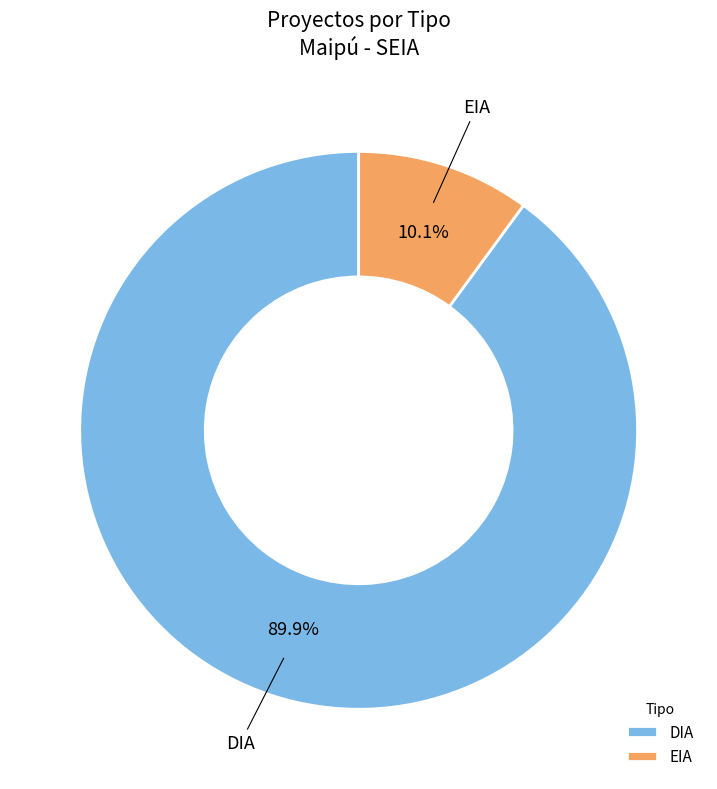

To the nearest percent, what is the average slice percentage?

50%